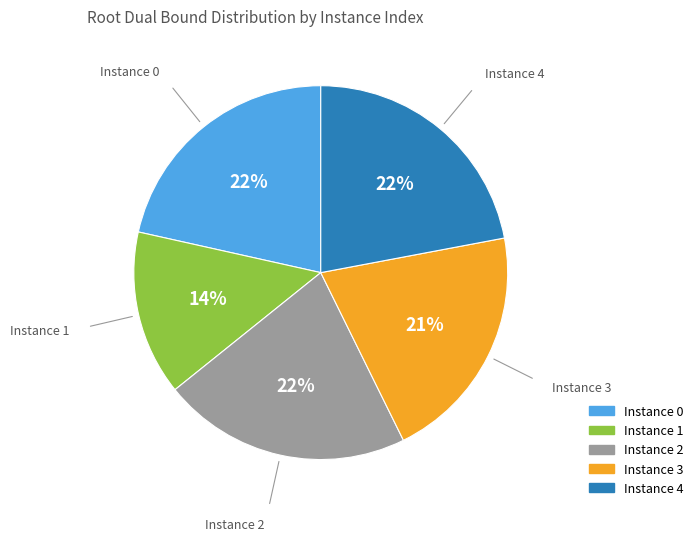

To the nearest percent, what is the difference between the largest and smallest slice percentages?

8%